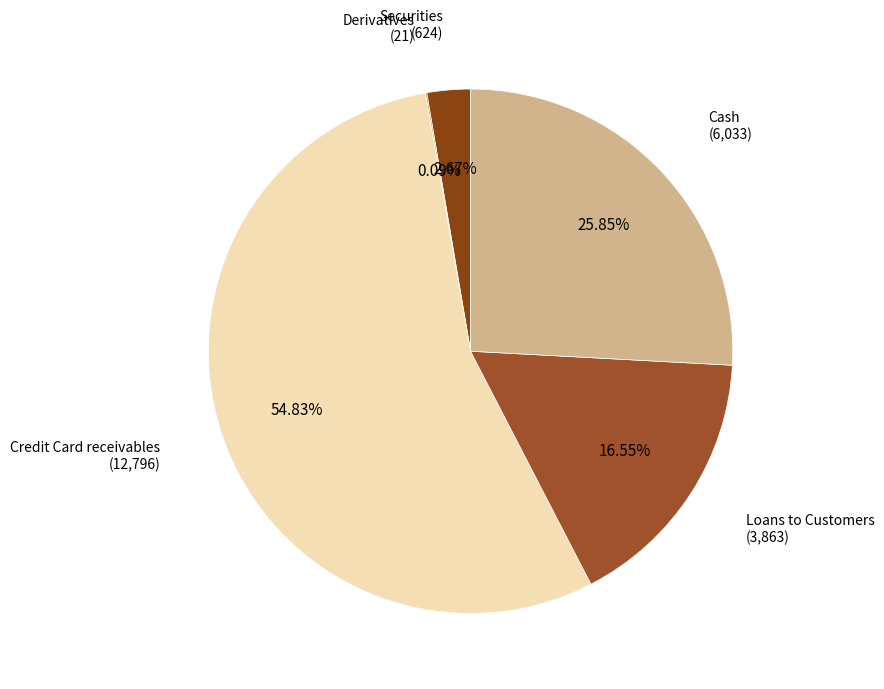

How many slices are in this pie chart?

5